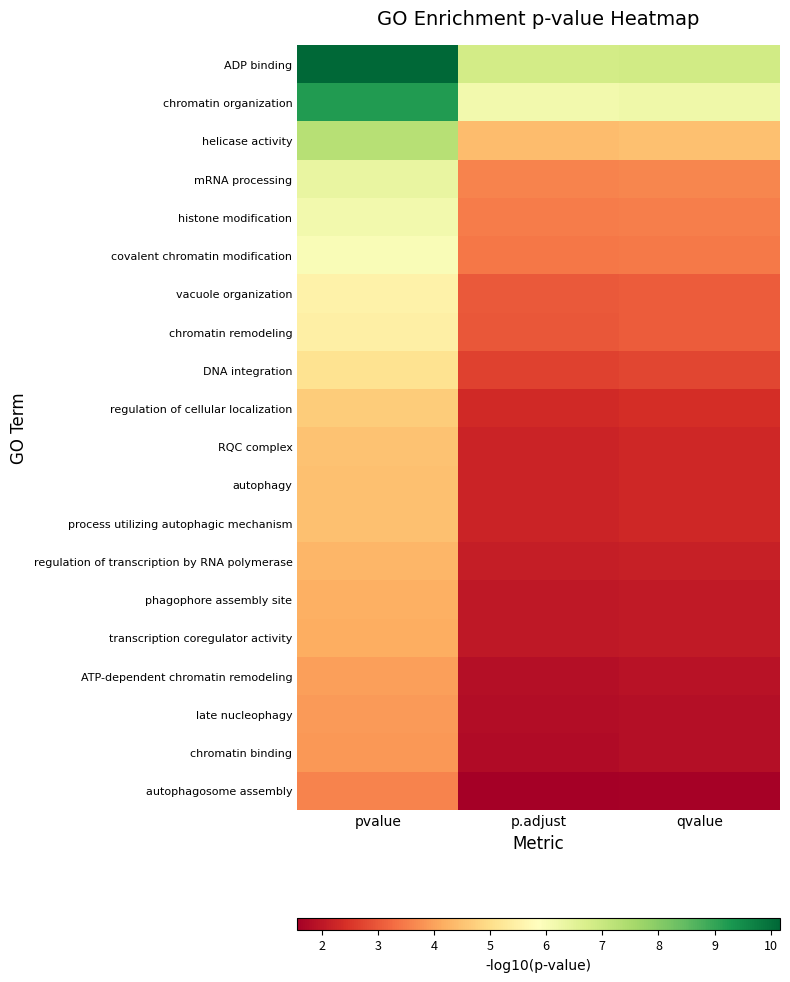

Reading right to left, extract all data points from this chart.

ADP binding: qvalue=6.9	p.adjust=6.8	pvalue=10.2
chromatin organization: qvalue=6.2	p.adjust=6.2	pvalue=9.2
helicase activity: qvalue=4.5	p.adjust=4.4	pvalue=7.3
mRNA processing: qvalue=3.6	p.adjust=3.6	pvalue=6.3
histone modification: qvalue=3.5	p.adjust=3.5	pvalue=6.1
covalent chromatin modification: qvalue=3.5	p.adjust=3.4	pvalue=6.0
vacuole organization: qvalue=3.1	p.adjust=3.0	pvalue=5.5
chromatin remodeling: qvalue=3.1	p.adjust=3.0	pvalue=5.4
DNA integration: qvalue=2.8	p.adjust=2.7	pvalue=5.1
regulation of cellular localization: qvalue=2.4	p.adjust=2.3	pvalue=4.7
RQC complex: qvalue=2.3	p.adjust=2.2	pvalue=4.5
autophagy: qvalue=2.3	p.adjust=2.2	pvalue=4.5
process utilizing autophagic mechanism: qvalue=2.3	p.adjust=2.2	pvalue=4.5
regulation of transcription by RNA polymerase: qvalue=2.2	p.adjust=2.1	pvalue=4.3
phagophore assembly site: qvalue=2.1	p.adjust=2.0	pvalue=4.2
transcription coregulator activity: qvalue=2.1	p.adjust=2.0	pvalue=4.2
ATP-dependent chromatin remodeling: qvalue=1.9	p.adjust=1.9	pvalue=4.0
late nucleophagy: qvalue=1.9	p.adjust=1.8	pvalue=3.9
chromatin binding: qvalue=1.8	p.adjust=1.8	pvalue=3.9
autophagosome assembly: qvalue=1.6	p.adjust=1.6	pvalue=3.6